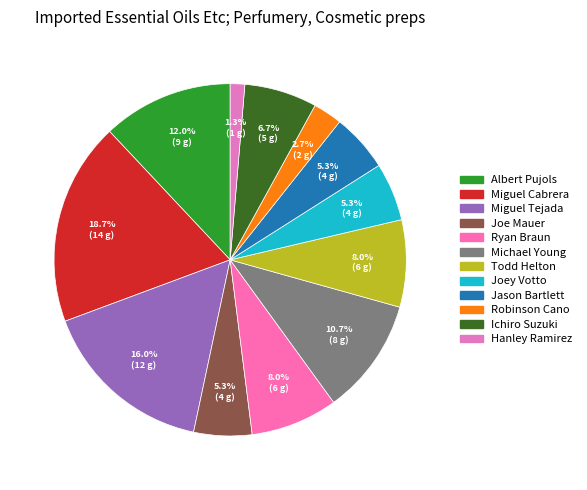

Count the number of slices in the pie.

12